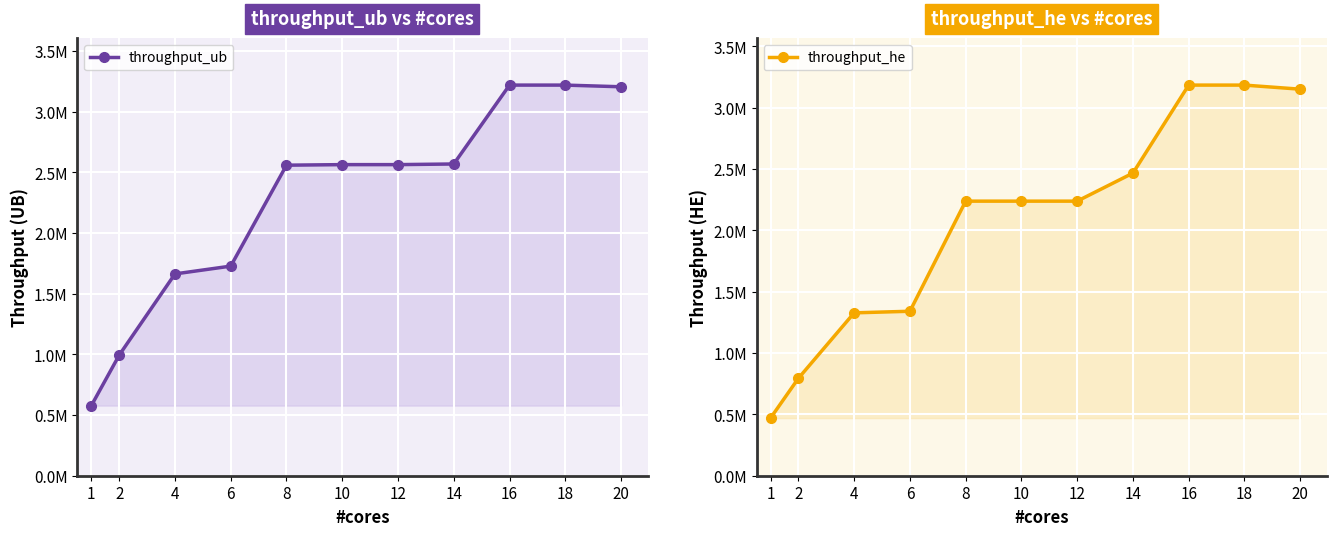

Reading right to left, what are all the values shown in this chart?

throughput_ub: 3206186	3219996	3219996	2569754	2564415	2564415	2559837	1727828	1663539	994571	578071
throughput_he: 3151818	3185156	3185156	2467492	2238865	2238865	2238865	1341076	1328076	794471	469971